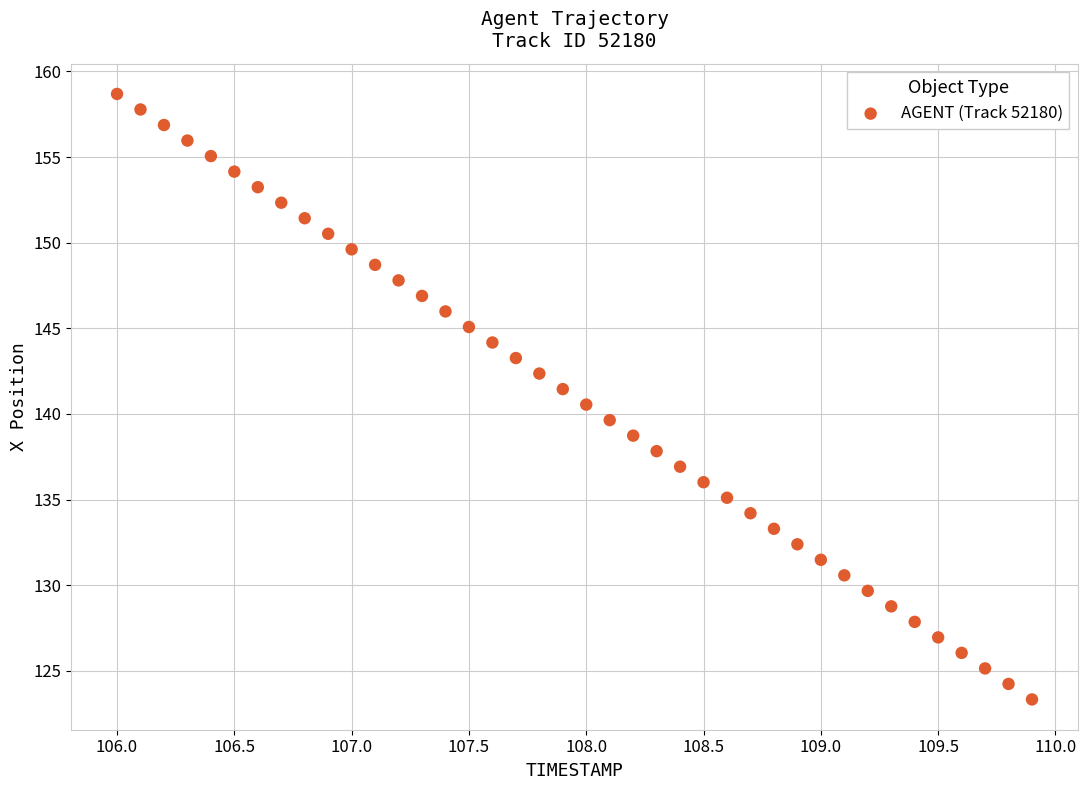

What is the range of X values (max minus min)?

3.9